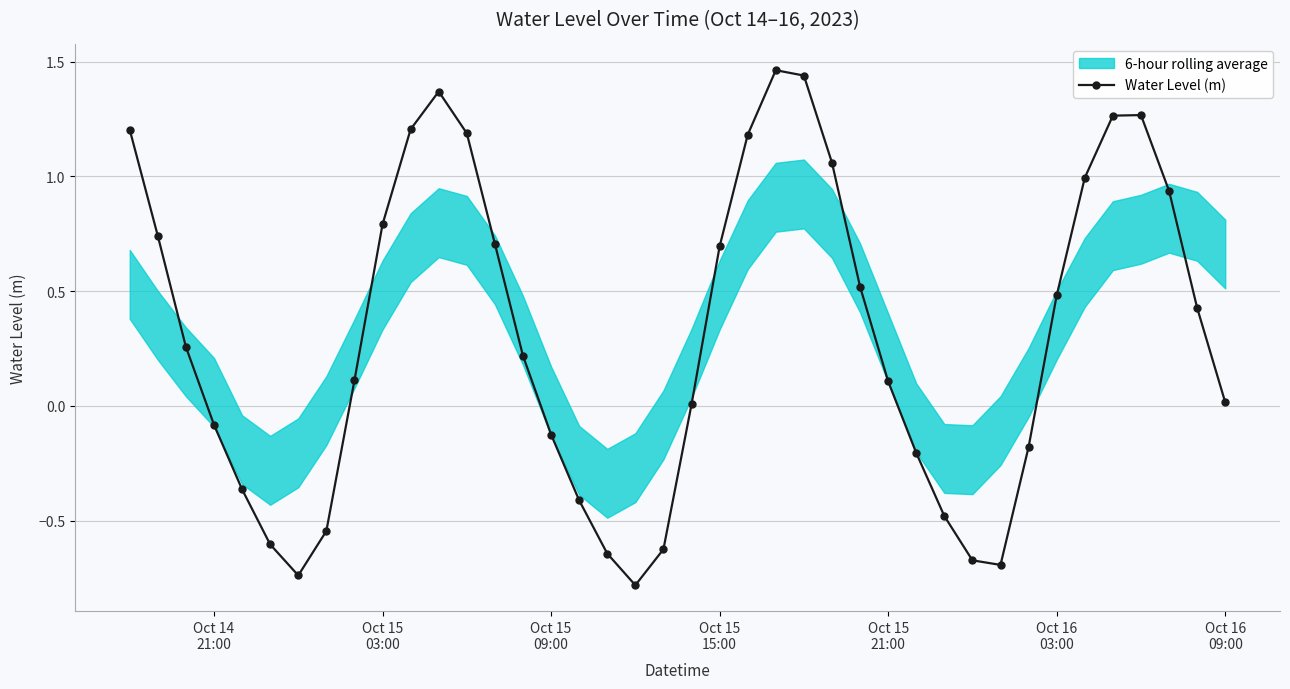

How many interior local peaks does the Water Level (m) series have?

3